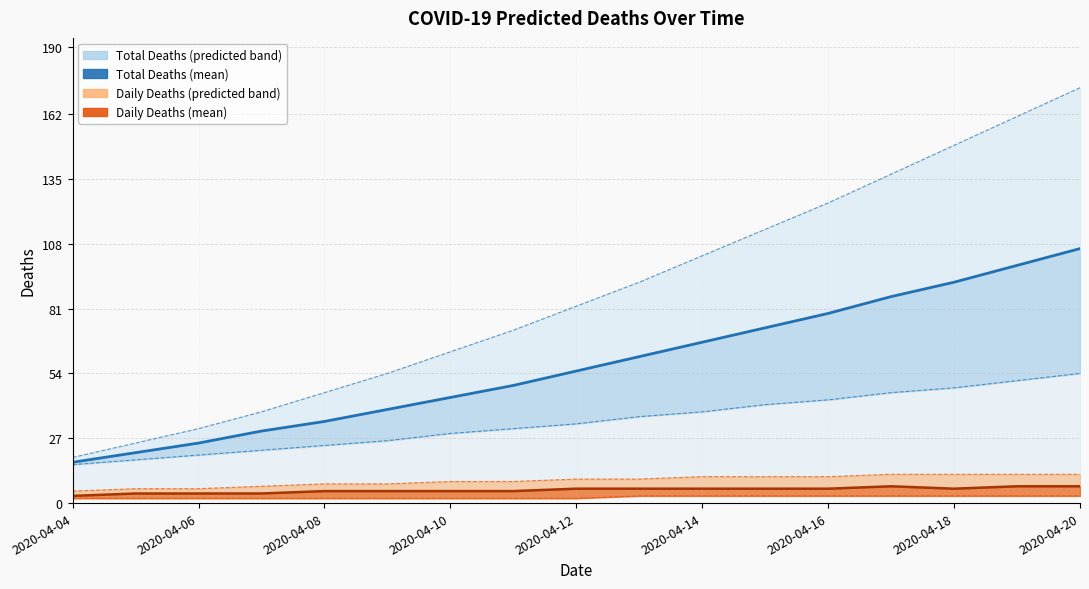

Where is the first local minimum for predicted_deaths_mean (line)?

2020-04-18